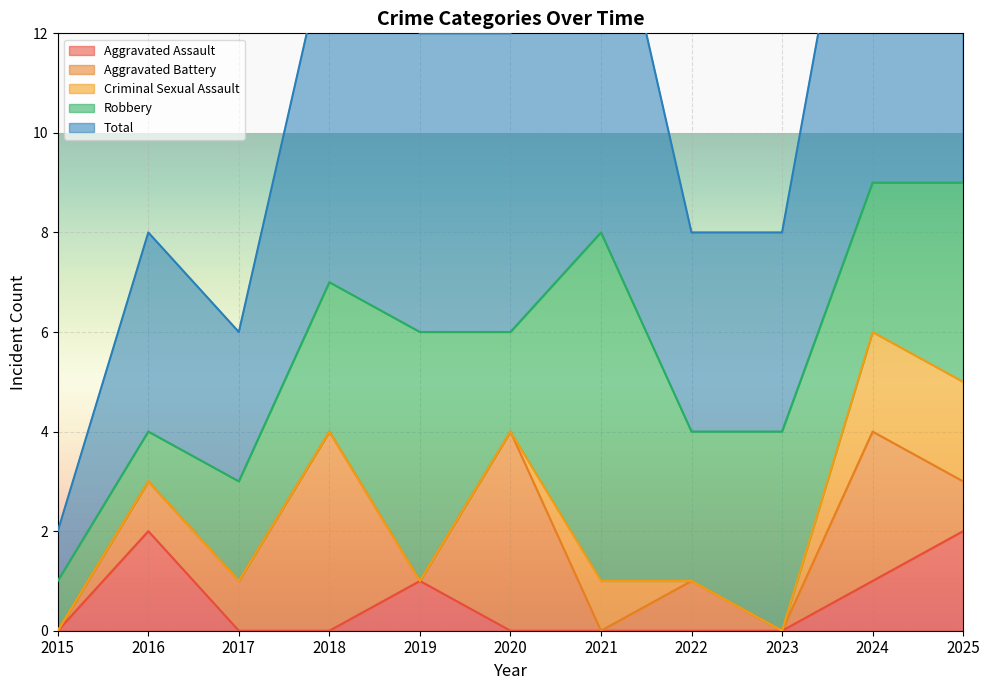

True or false: Criminal Sexual Assault and Robbery intersect in this chart.

False